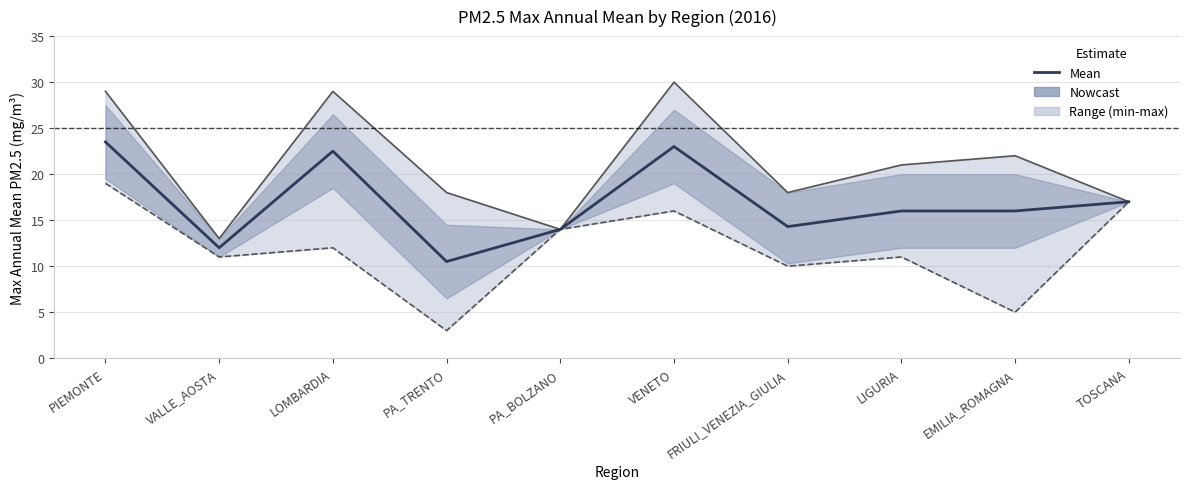

What is the smallest value displayed?

3.0